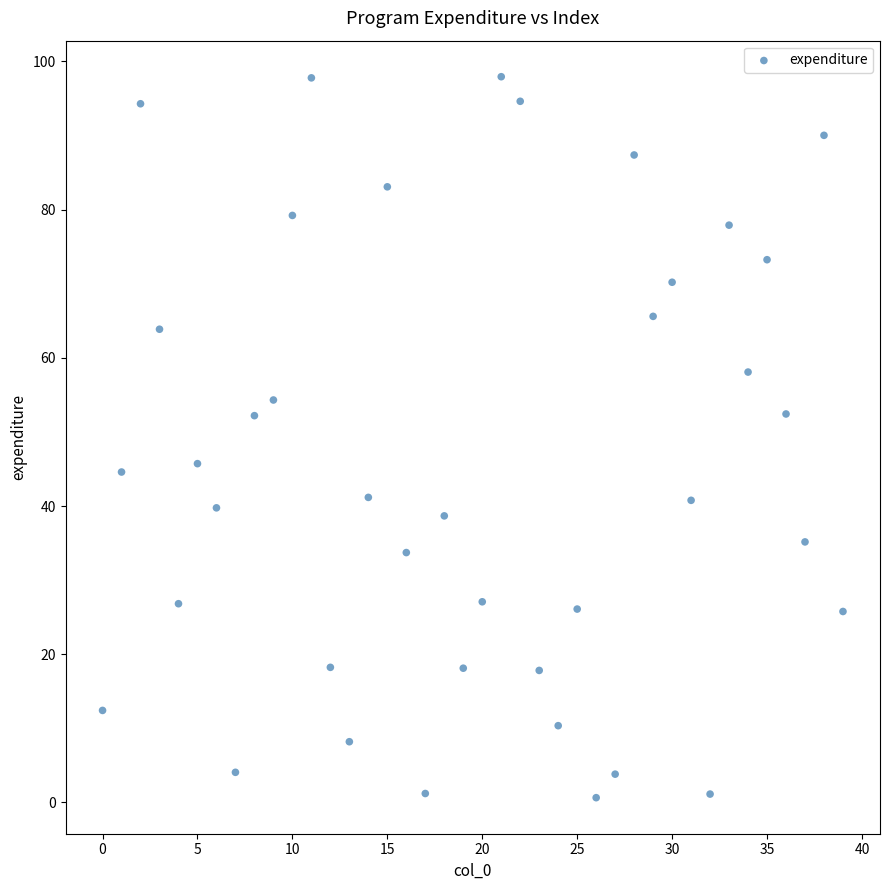

What is the range of Y values (max minus min)?

97.3